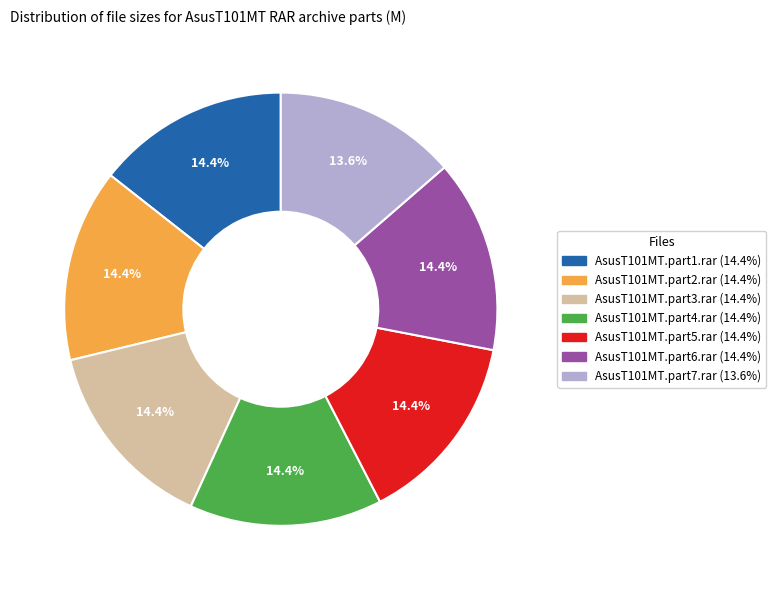

To the nearest percent, what is the difference between the largest and smallest slice percentages?

1%